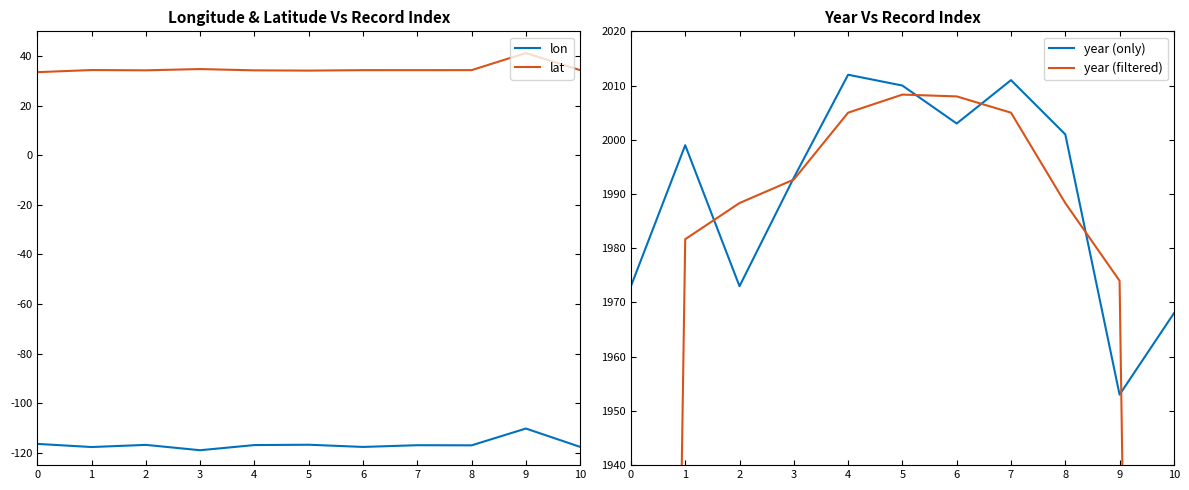

True or false: lat has more than 2 points higher than both neighbors.

True